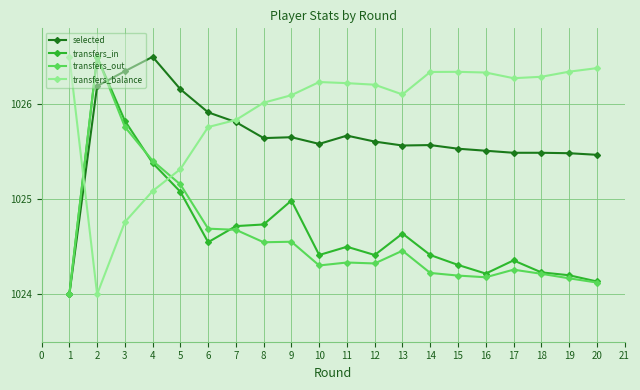

Does the chart have visible grid lines?

Yes